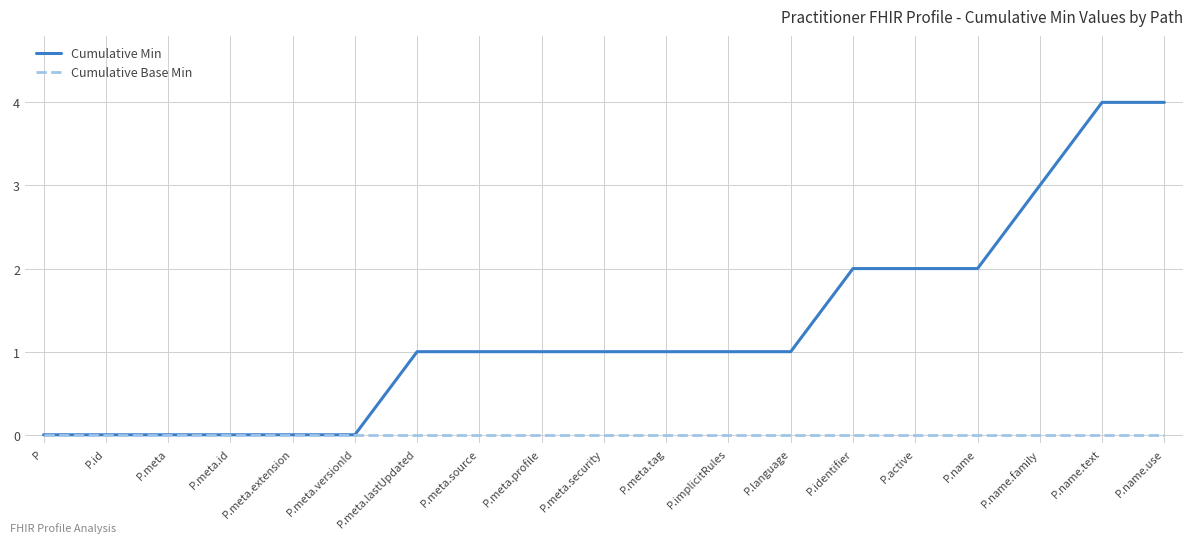

What is the average value of the Cumulative Min series?

1